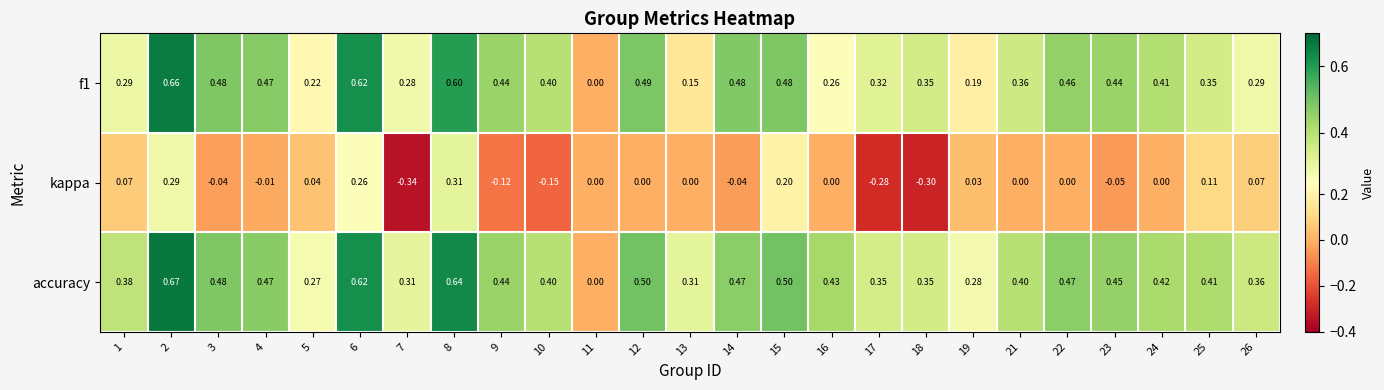

Which series has the largest total across all categories?

accuracy